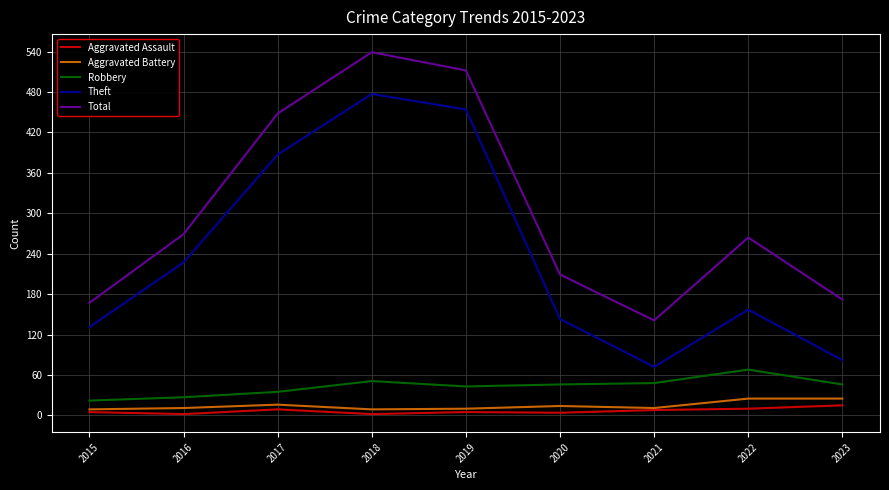

At how many categories does at least one series exceed 414?

3